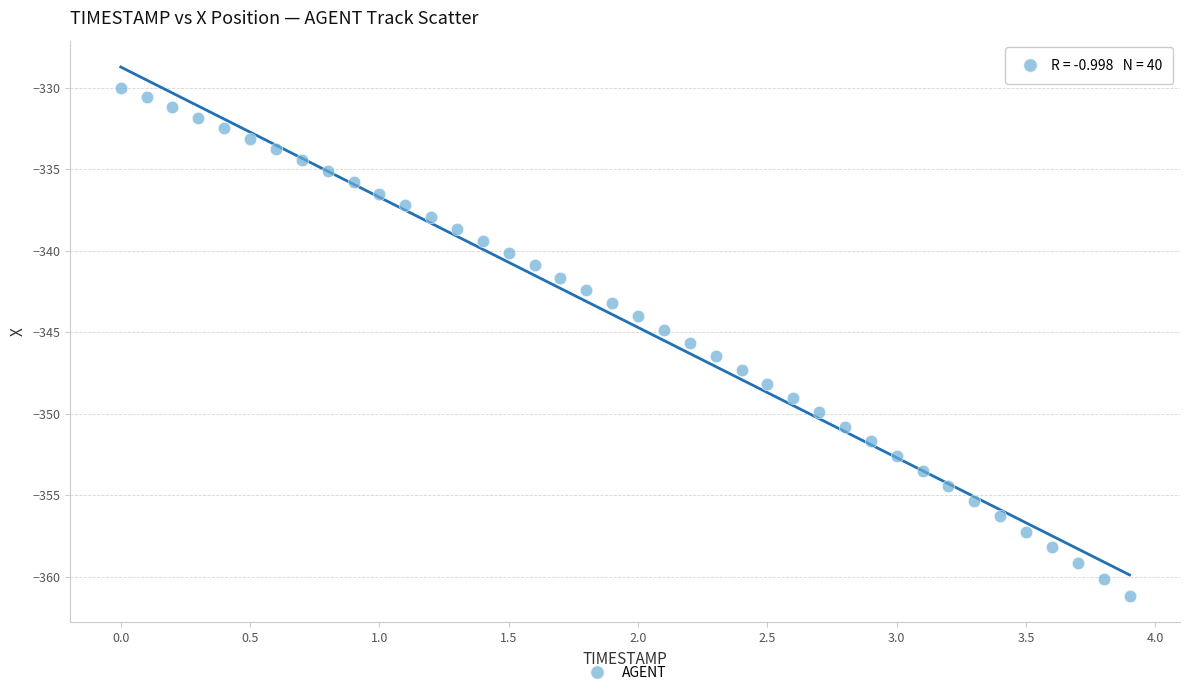

What is the range of X values (max minus min)?

3.9